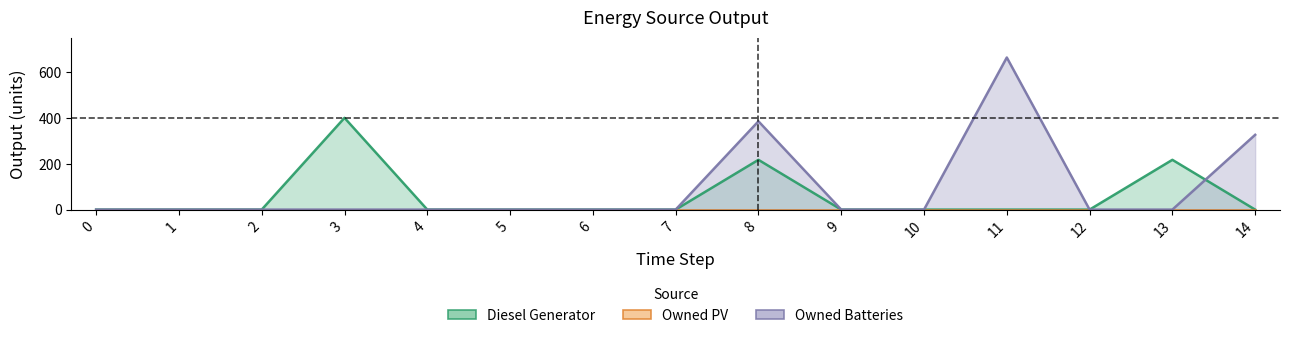

Is it true that Diesel Generator equals 564 at 3?

False